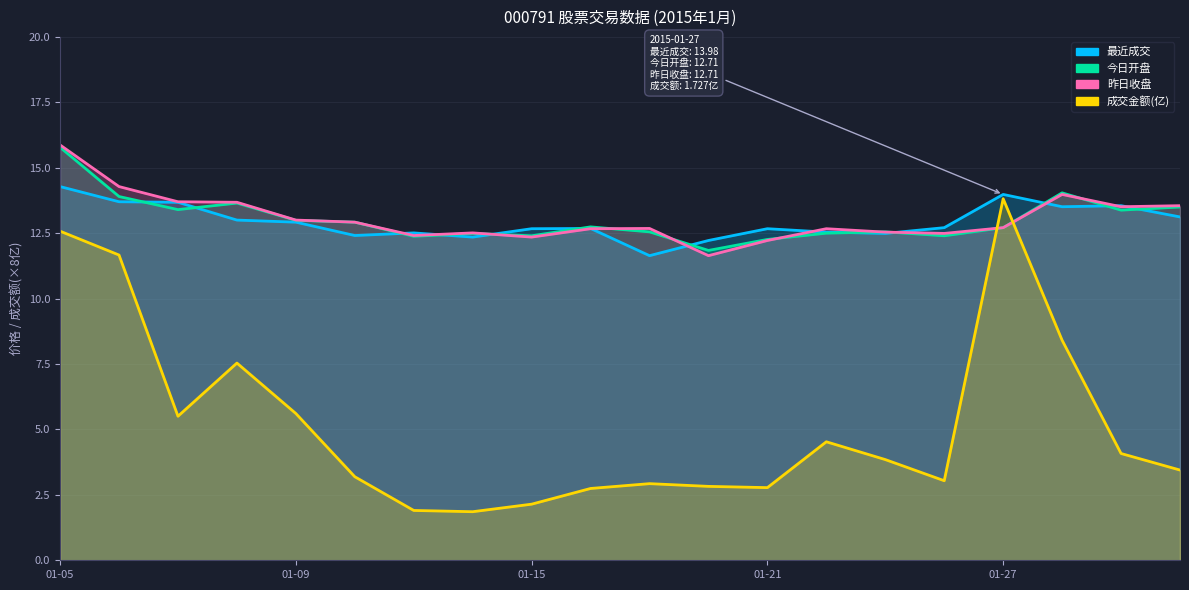

List the series in order of their peak value, highest first.

昨日收盘, 今日开盘, 最近成交, 成交金额(亿)